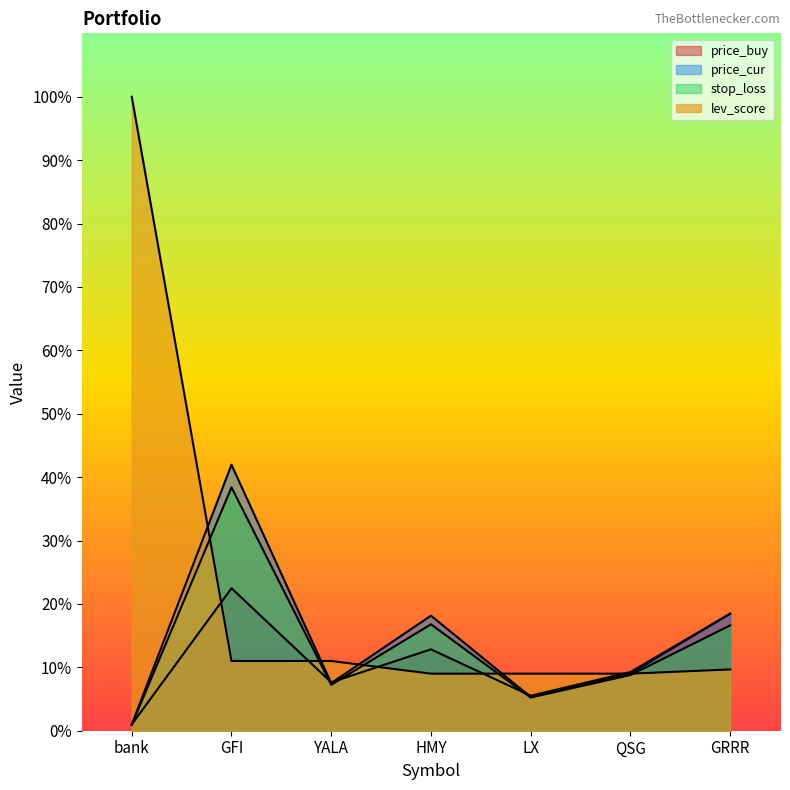

Reading left to right, extract all data points from this chart.

price_buy: 1.0	22.5	7.6	12.8	5.5	9.3	18.5
price_cur: 1.0	42.0	7.5	18.1	5.3	9.0	18.5
stop_loss: 0.9	38.4	7.2	16.8	5.2	8.8	16.6
lev_score: 100.0	11.0	11.0	9.0	9.0	9.0	9.7